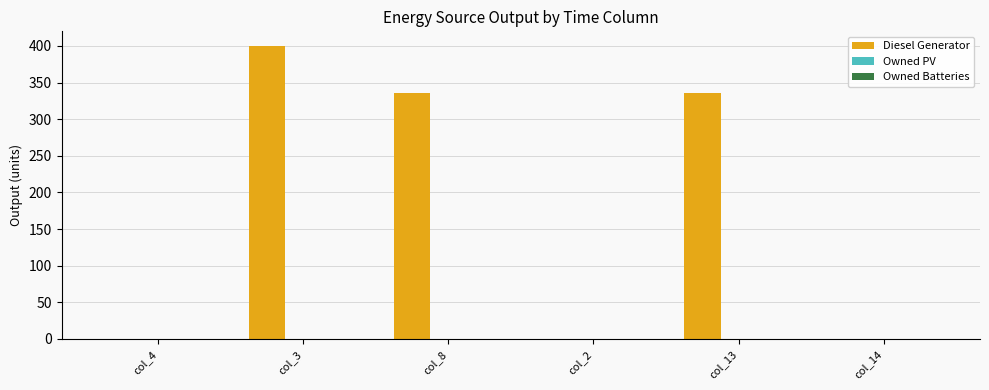

Reading left to right, list all the values displayed in this chart.

col_4=0	col_3=400	col_8=336	col_2=0	col_13=336	col_14=0